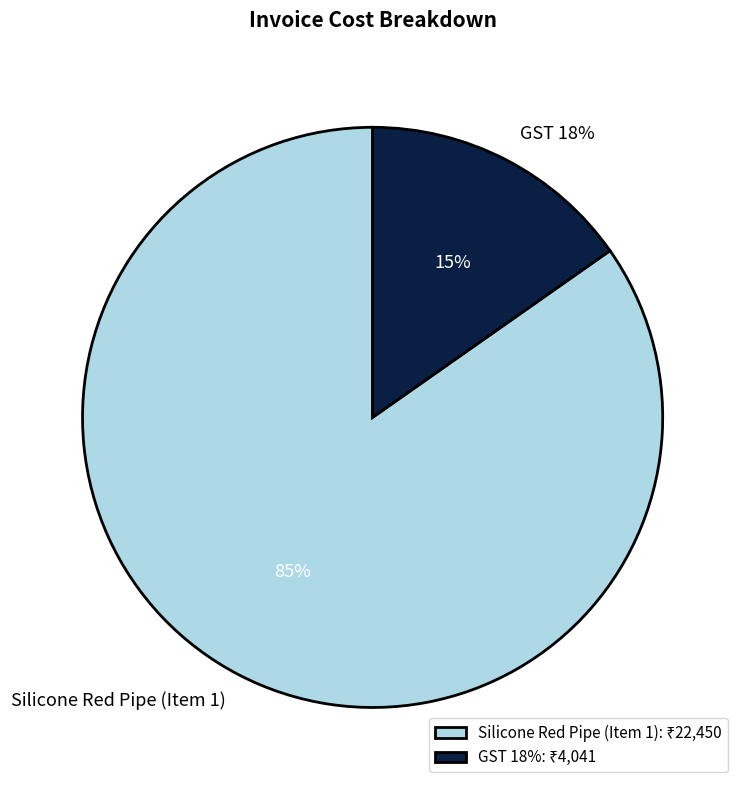

Rank the categories by value from highest to lowest.

Silicone Red Pipe (Item 1), GST 18%